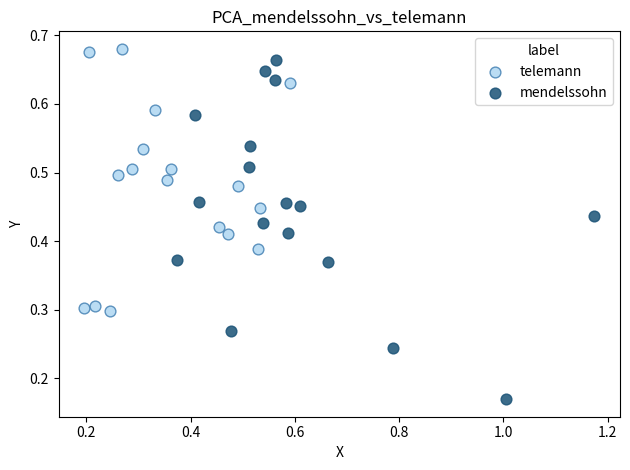

Which series has the largest Y range (max minus min)?

mendelssohn